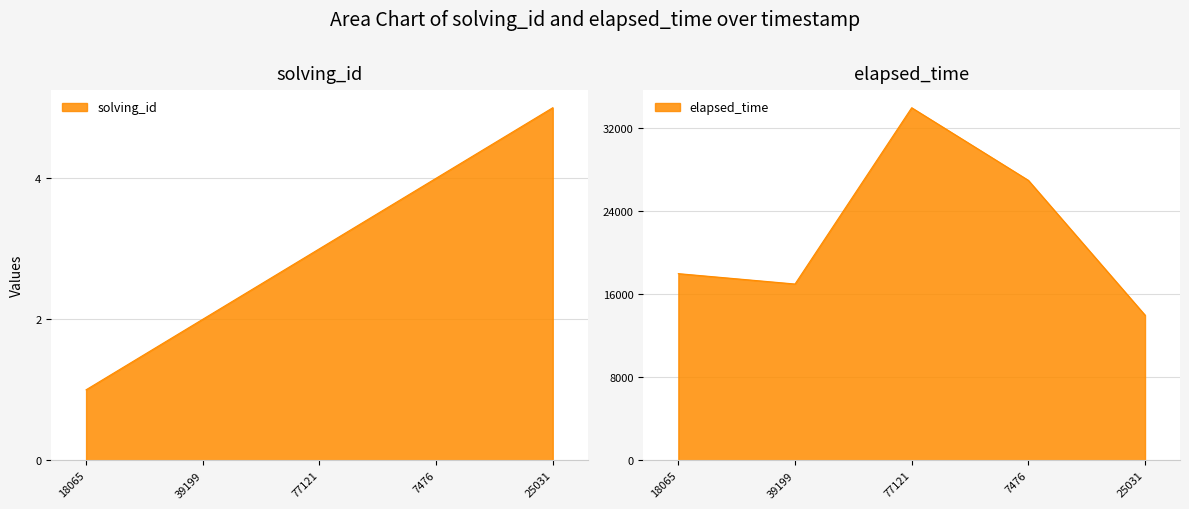

Rank the series by their average value, from lowest to highest.

solving_id, elapsed_time